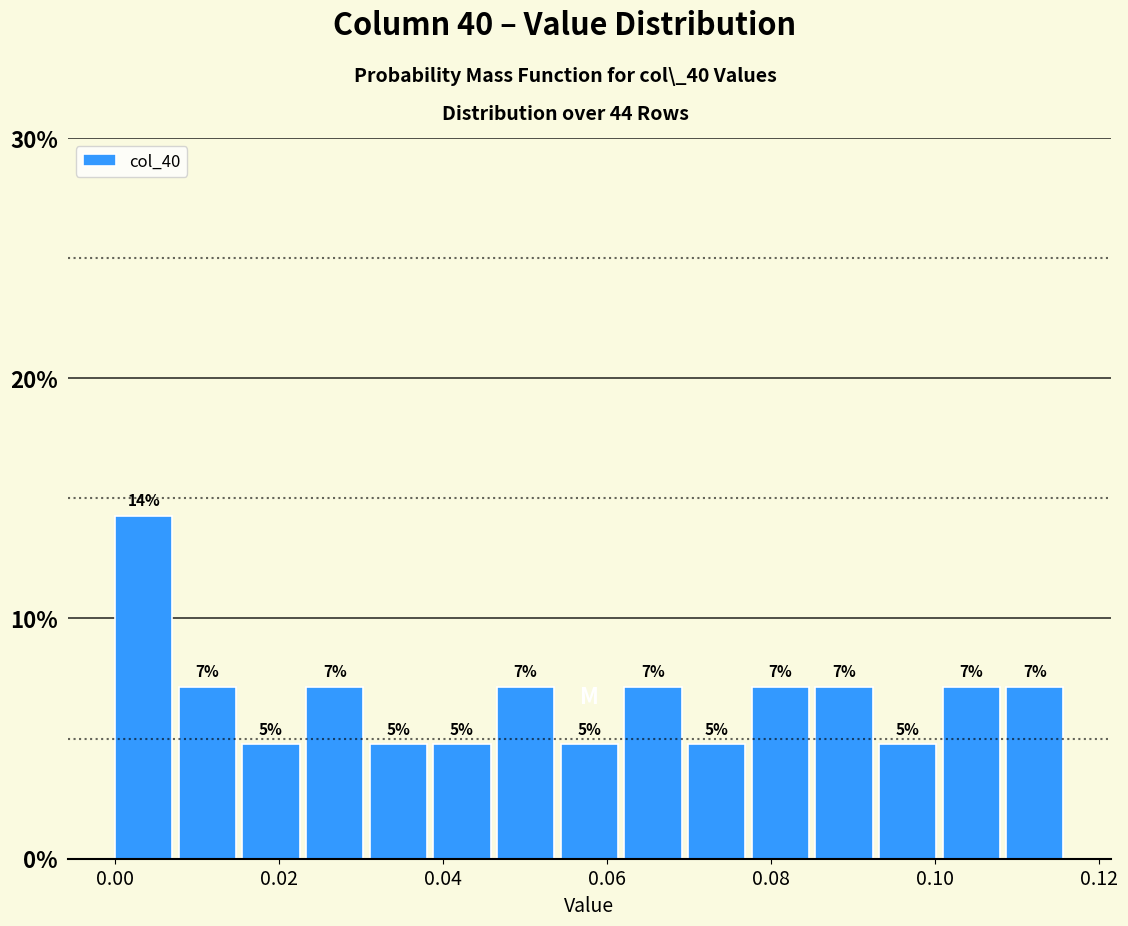

Around what value on the x-axis is the tallest bar? Give the approximate position of its centre, as read against the axis.

0.004